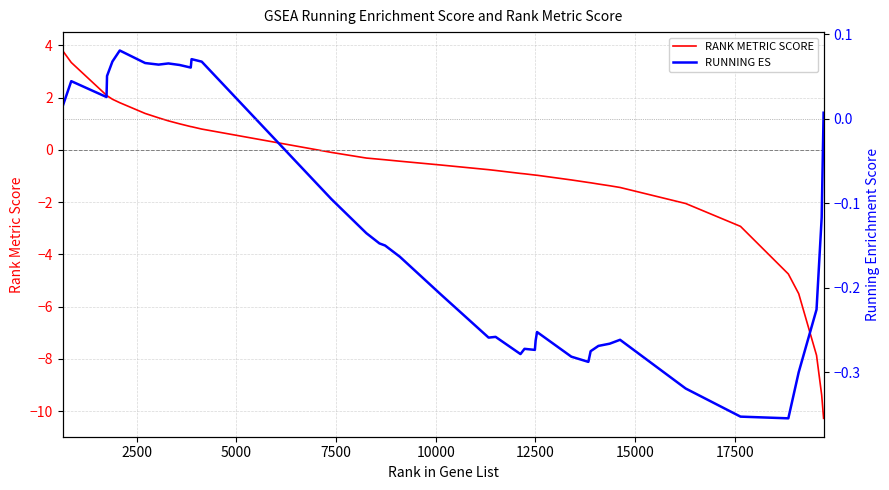

Does the chart have visible grid lines?

Yes